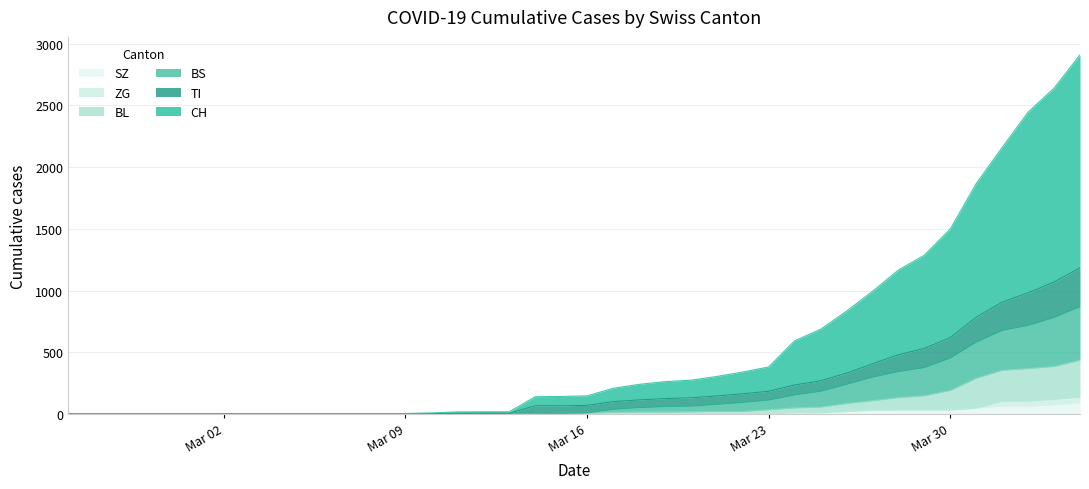

What is the sum of all SZ values?

516